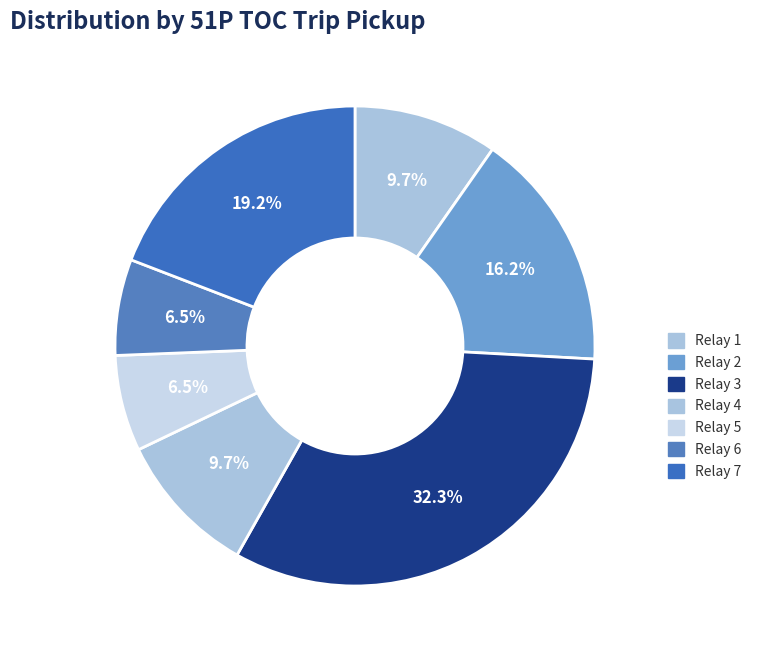

To the nearest percent, what is the difference between the largest and smallest slice percentages?

26%